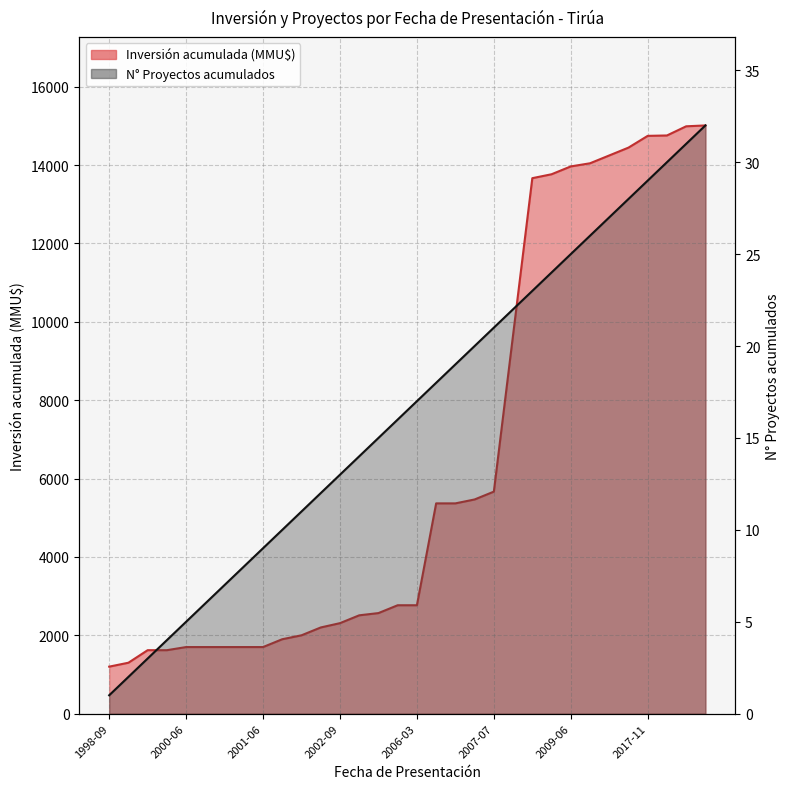

How many categories are shown in the chart?

32